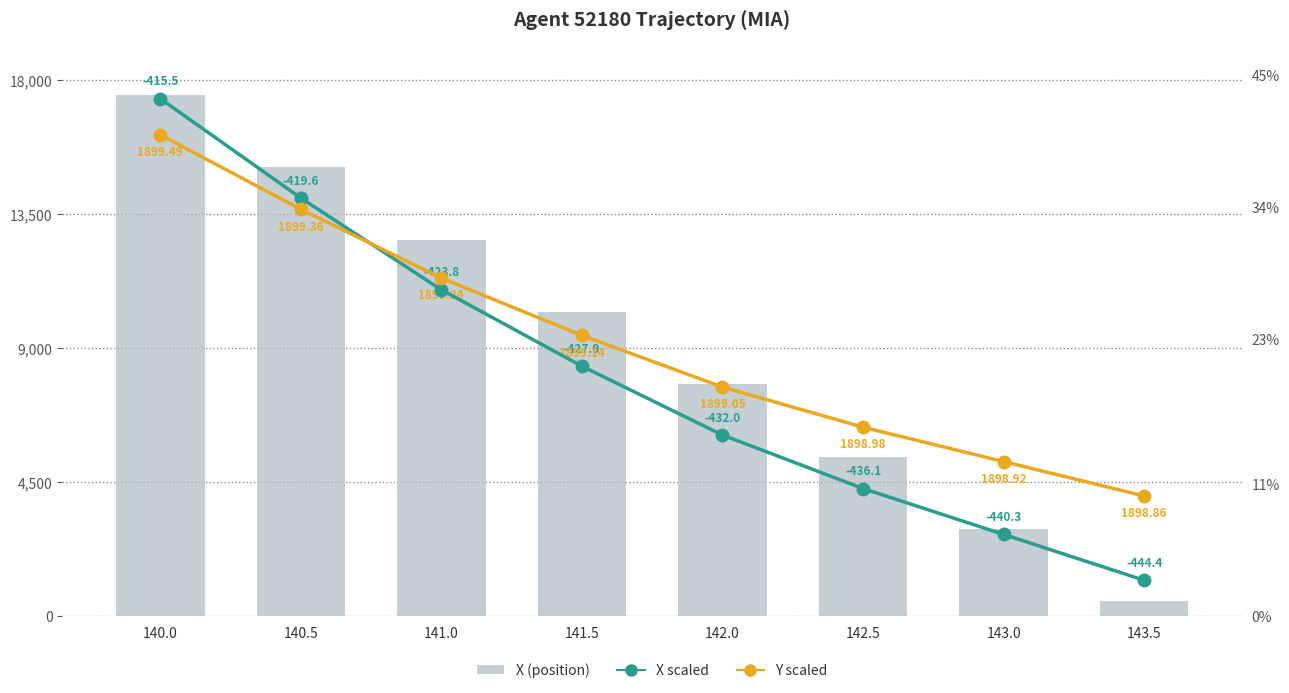

Reading left to right, extract all data points from this chart.

X: 140.0=17500.0	140.5=15072.0	141.0=12644.0	141.5=10215.5	142.0=7786.9	142.5=5358.3	143.0=2929.2	143.5=500.0
X (scaled): 140.0=43.0	140.5=34.7	141.0=27.1	141.5=20.8	142.0=15.1	142.5=10.6	143.0=6.8	143.5=3.0
Y (scaled): 140.0=40.0	140.5=33.8	141.0=28.1	141.5=23.3	142.0=19.0	142.5=15.7	143.0=12.9	143.5=10.0